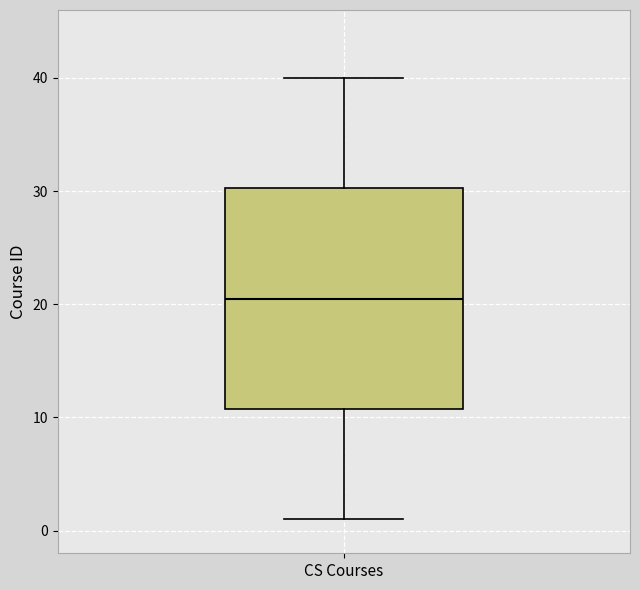

Where is the upper edge of the box for CS Courses on the y-axis? The values are not printed on the chart, so give them approximately, as read against the axis.

30